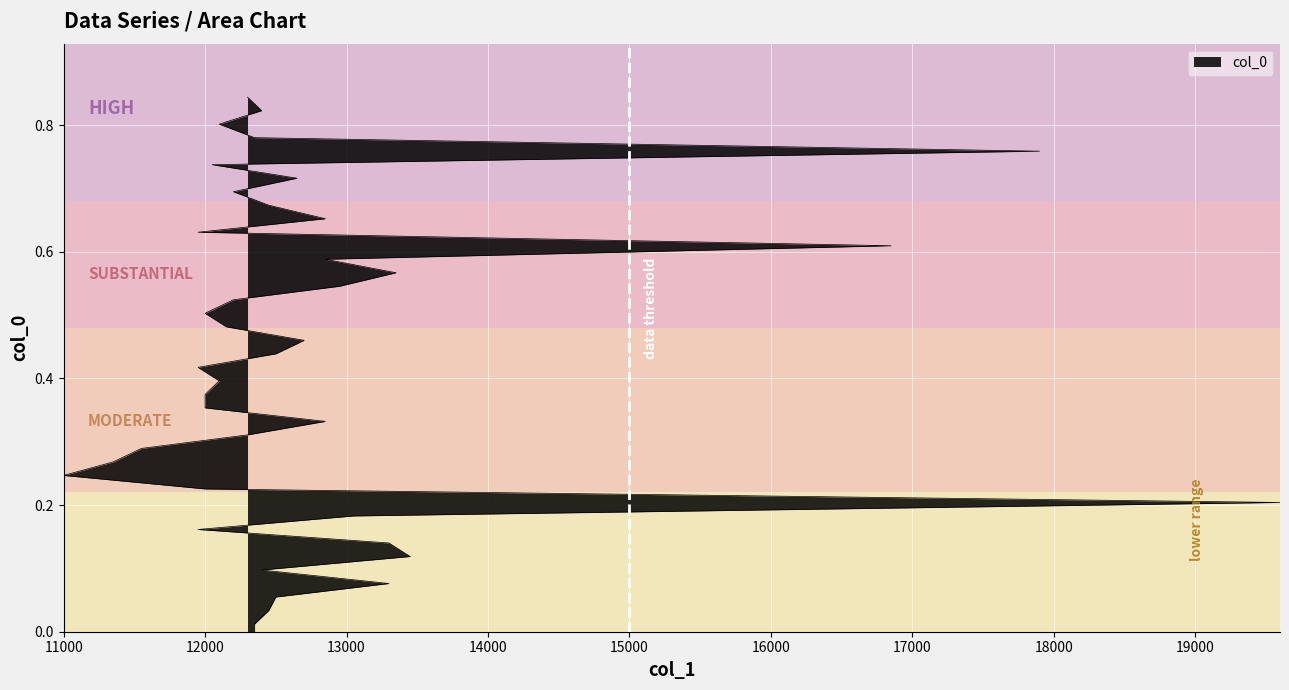

Reading left to right, list all the values displayed in this chart.

0.0	0.0	0.1	0.1	0.1	0.1	0.1	0.2	0.2	0.2	0.2	0.2	0.3	0.3	0.3	0.3	0.4	0.4	0.4	0.4	0.4	0.5	0.5	0.5	0.5	0.5	0.6	0.6	0.6	0.6	0.7	0.7	0.7	0.7	0.7	0.8	0.8	0.8	0.8	0.8